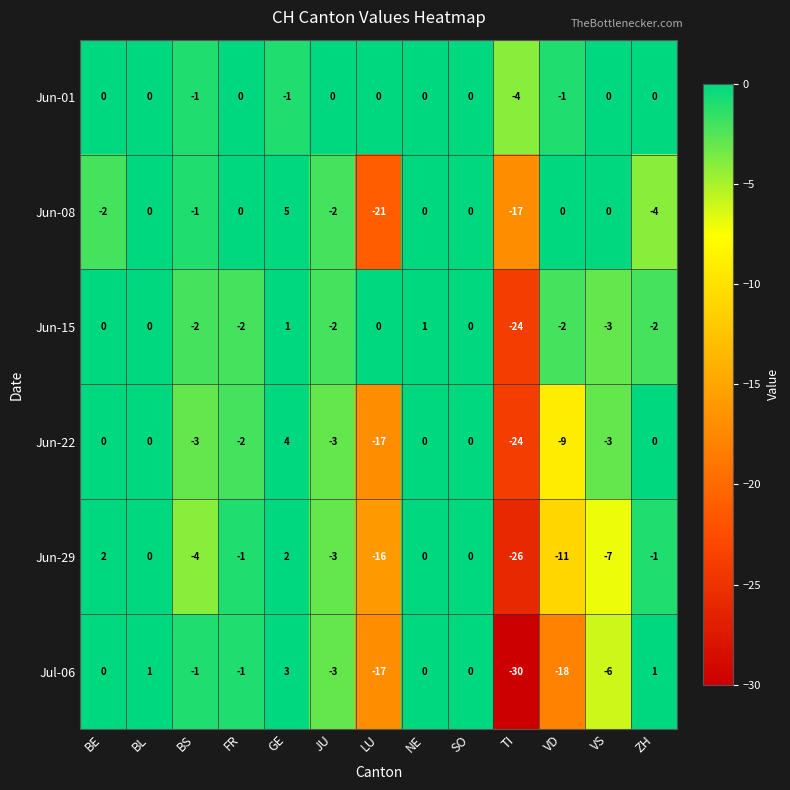

Between VS and ZH, which series saw the biggest shift?

Jul-06